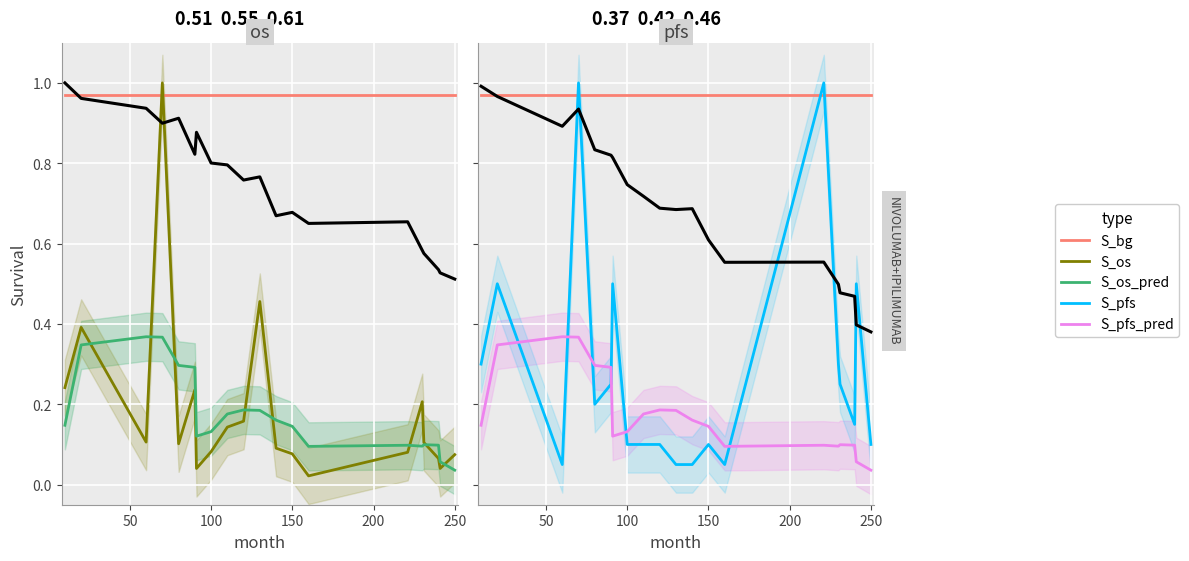

At how many categories does at least one series exceed 0?

20